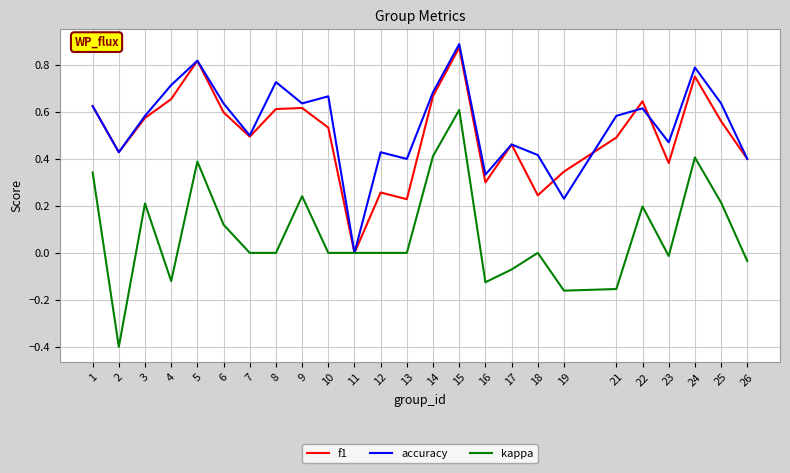

The accuracy series shows 0.6 at 18. True or false?

False